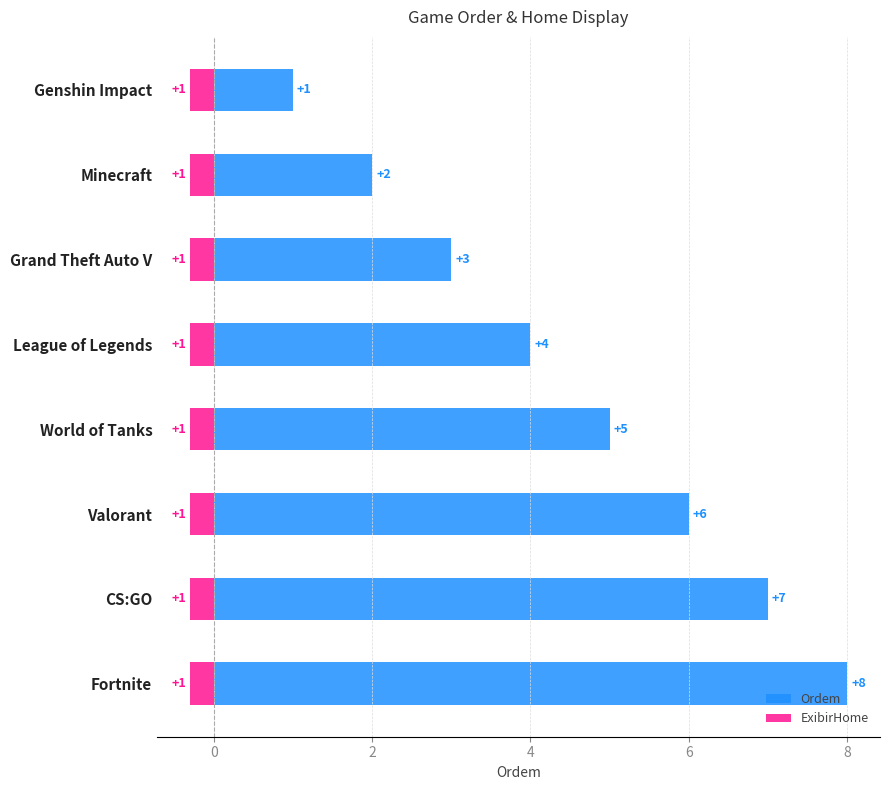

What is the difference between the maximum and minimum values in the Ordem series?

7.0